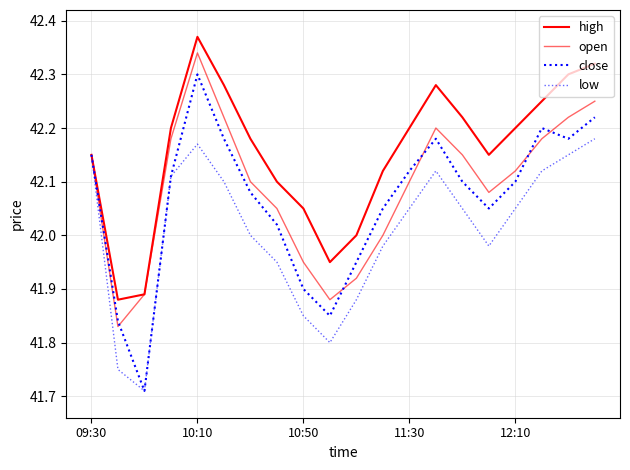

Is this an area chart (filled region under the line)?

No